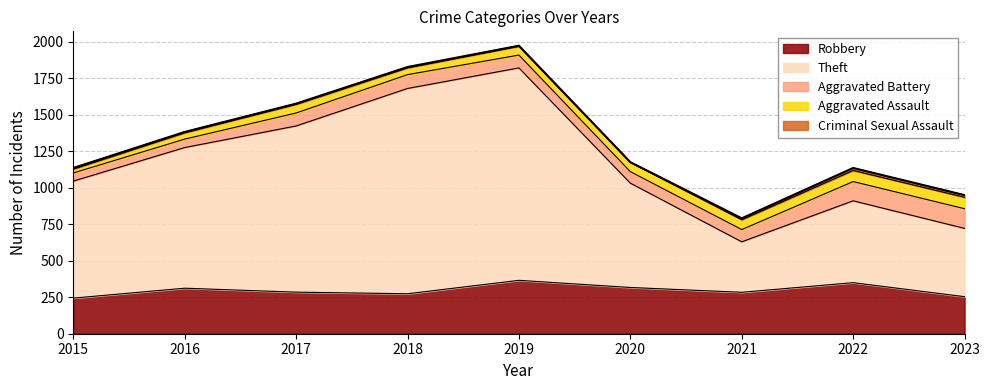

At which category does Theft reach its first local valley?

2021